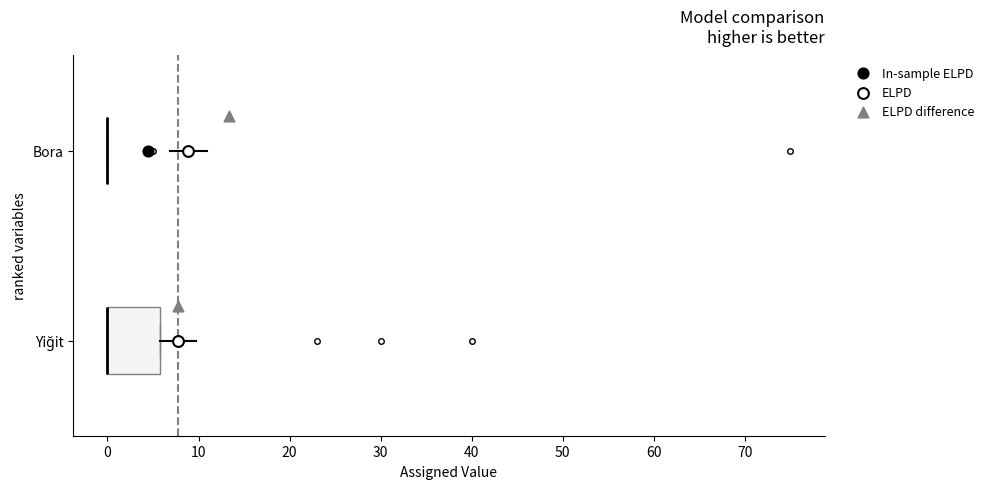

Where is the left edge of the box for Yiğit on the x-axis? The values are not printed on the chart, so give them approximately, as read against the axis.

0